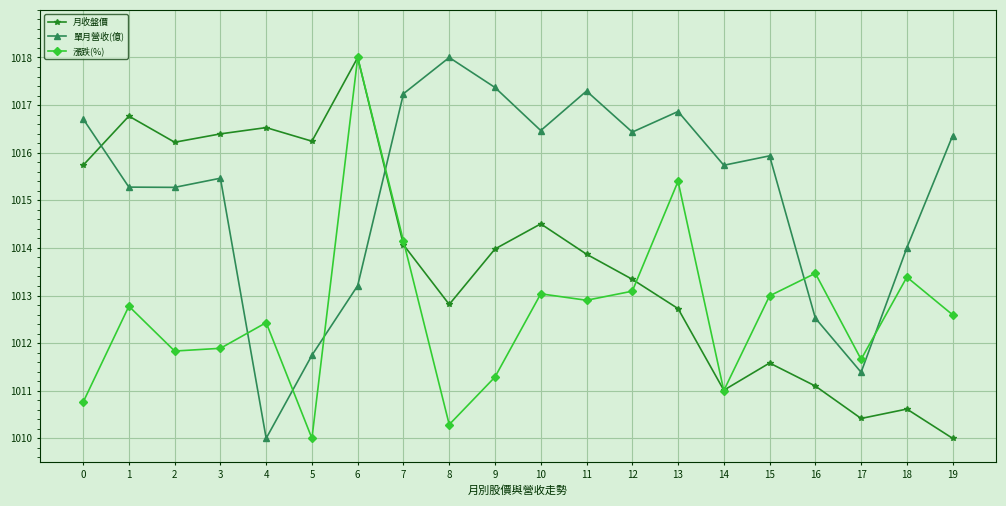

How many interior local valleys does the 月收盤價 series have?

5